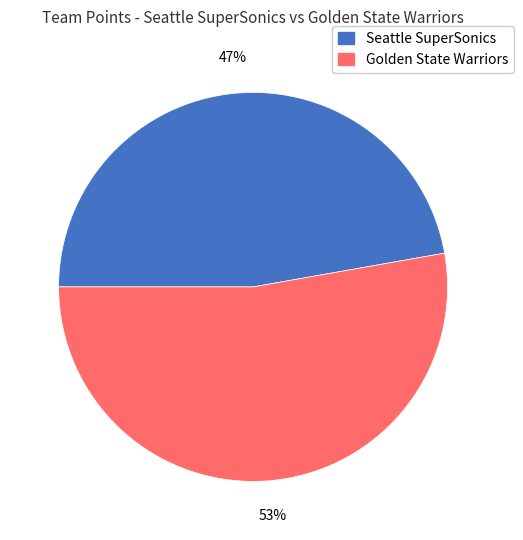

Do Golden State Warriors and Seattle SuperSonics together represent more than half of the pie?

Yes